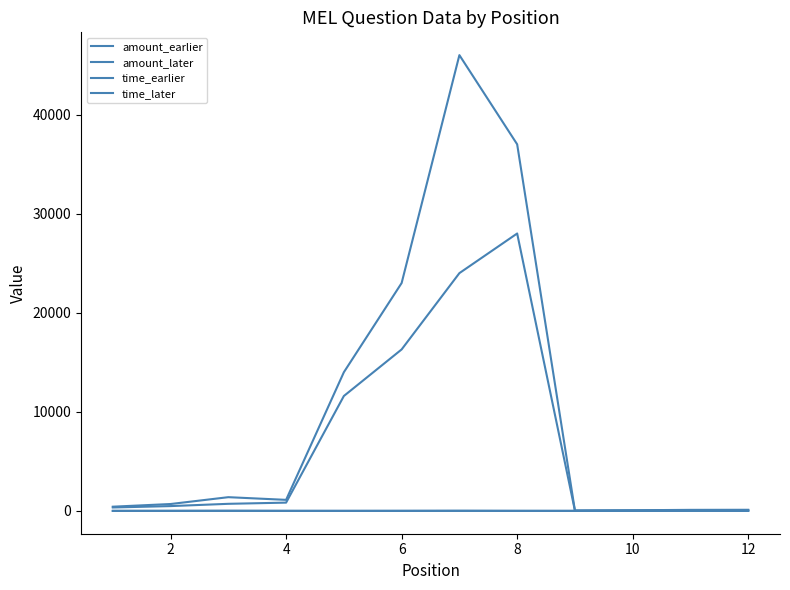

Is this an area chart (filled region under the line)?

No